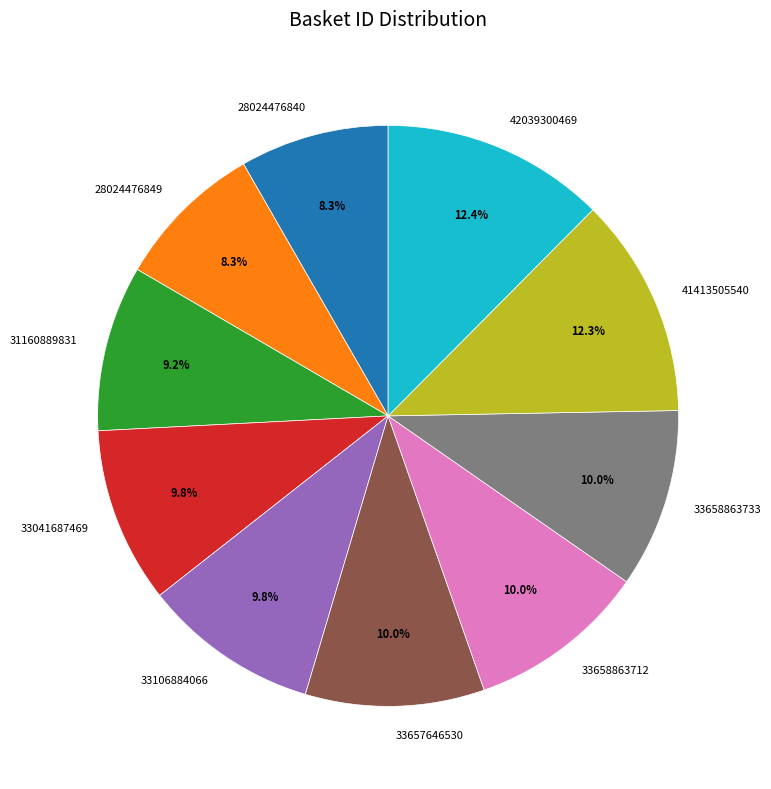

Count the number of slices in the pie.

10